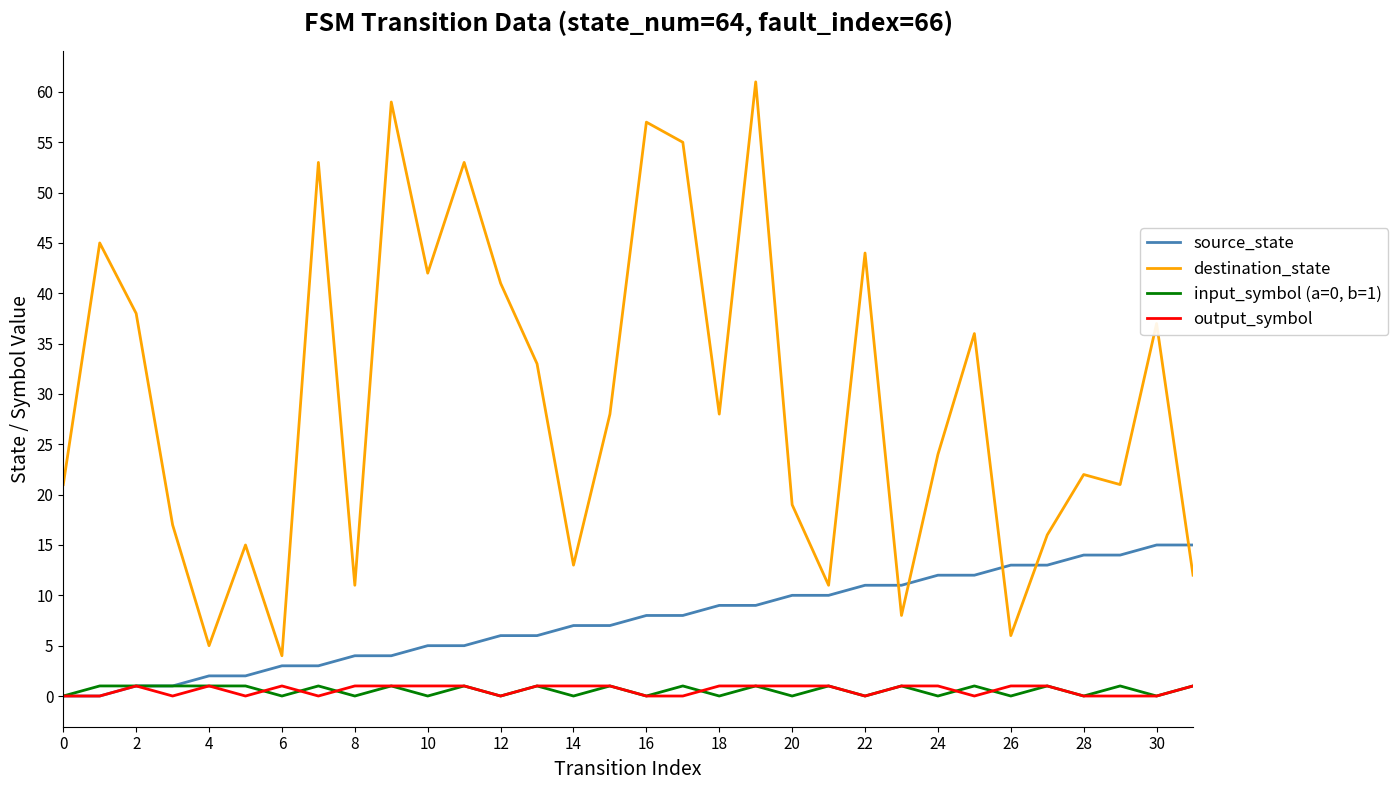

True or false: source_state and destination_state intersect in this chart.

True